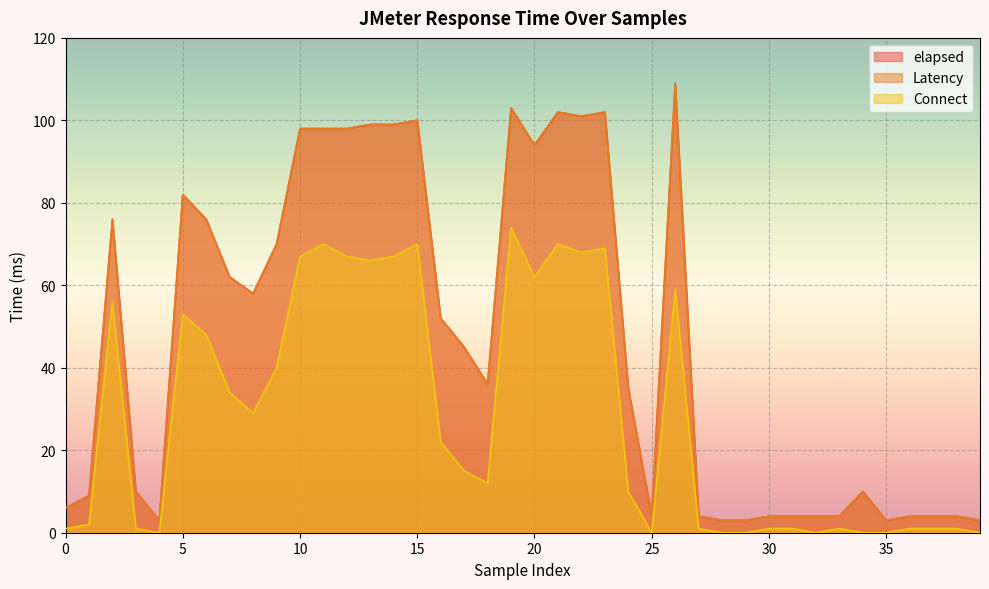

Reading left to right, what are all the values shown in this chart?

elapsed: 0=6	1=9	2=76	3=10	4=3	5=82	6=76	7=62	8=58	9=70	10=98	11=98	12=98	13=99	14=99	15=100	16=52	17=45	18=36	19=103	20=94	21=102	22=101	23=102	24=35	25=4	26=109	27=4	28=3	29=3	30=4	31=4	32=4	33=4	34=10	35=3	36=4	37=4	38=4	39=3
Latency: 0=6	1=9	2=76	3=10	4=3	5=82	6=76	7=62	8=58	9=70	10=98	11=98	12=98	13=99	14=99	15=100	16=52	17=45	18=36	19=103	20=94	21=102	22=101	23=102	24=35	25=4	26=109	27=4	28=3	29=3	30=4	31=4	32=4	33=4	34=10	35=3	36=4	37=4	38=4	39=3
Connect: 0=1	1=2	2=56	3=1	4=0	5=53	6=48	7=34	8=29	9=40	10=67	11=70	12=67	13=66	14=67	15=70	16=22	17=15	18=12	19=74	20=62	21=70	22=68	23=69	24=10	25=0	26=59	27=1	28=0	29=0	30=1	31=1	32=0	33=1	34=0	35=0	36=1	37=1	38=1	39=0